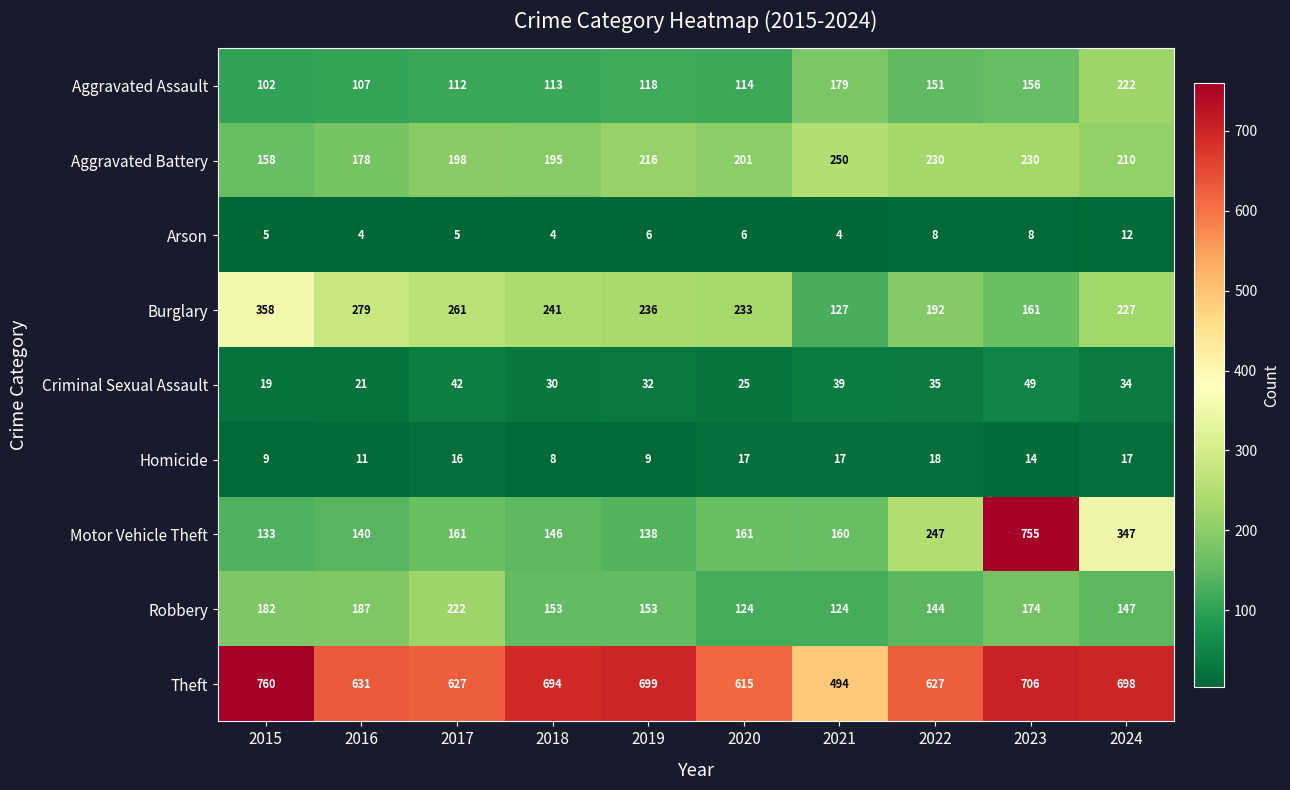

Is it true that Motor Vehicle Theft equals 755 at 2023?

True